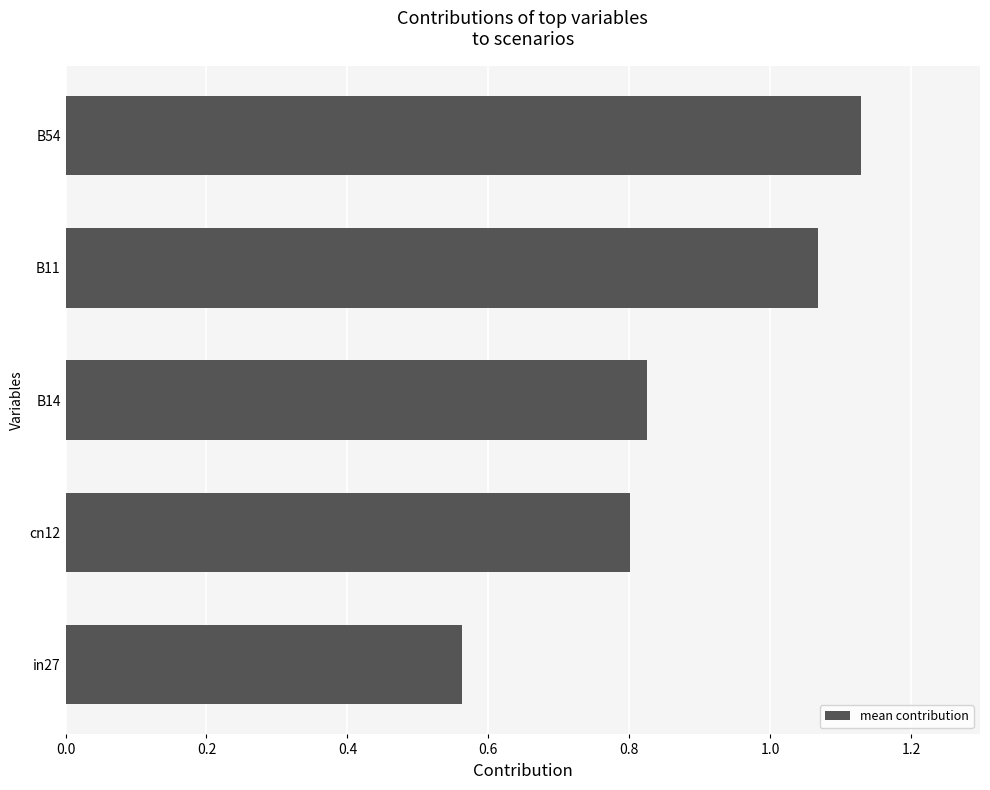

The chart shows a value of 0.8 at cn12. True or false?

True